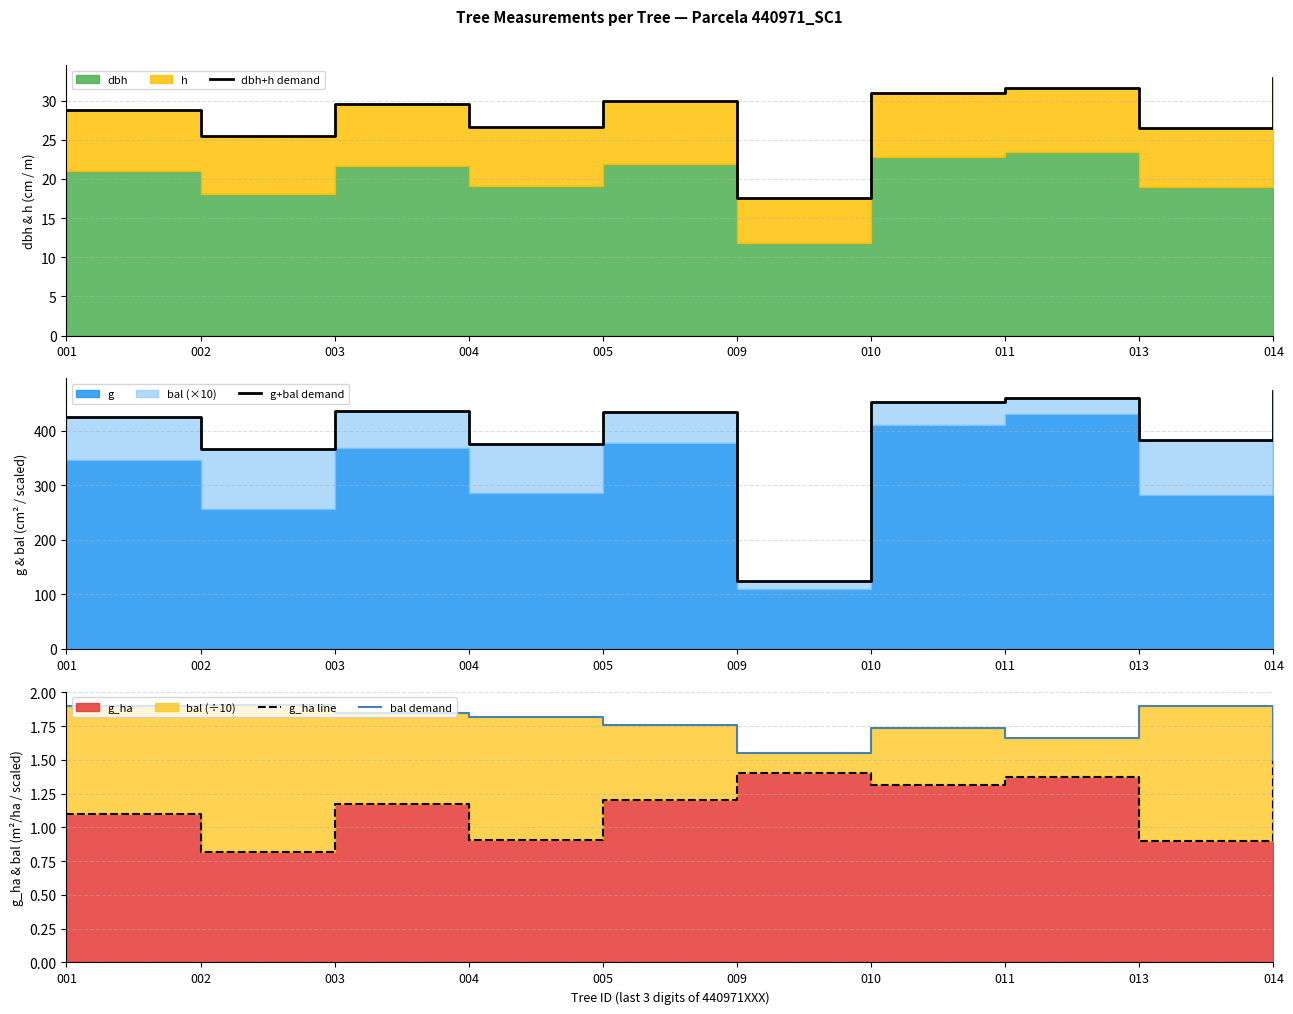

Is the value of dbh+h demand at 005 greater than the value of bal demand at 011?

Yes